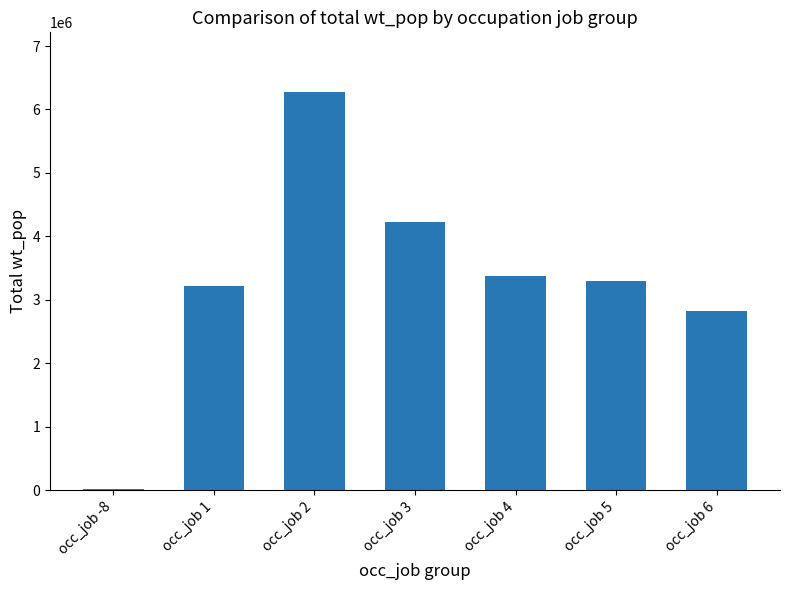

What is the difference between the maximum and minimum values?

6247293.0